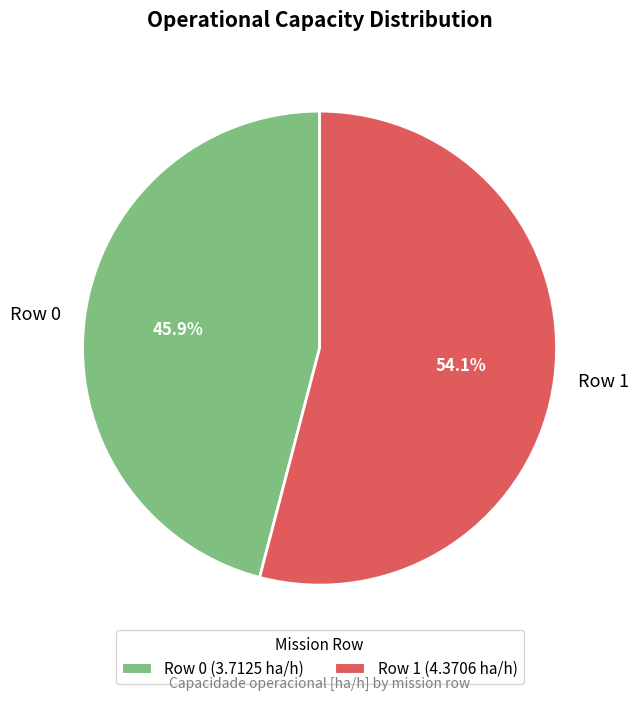

What percentage is NOT represented by Row 0?

54.1%